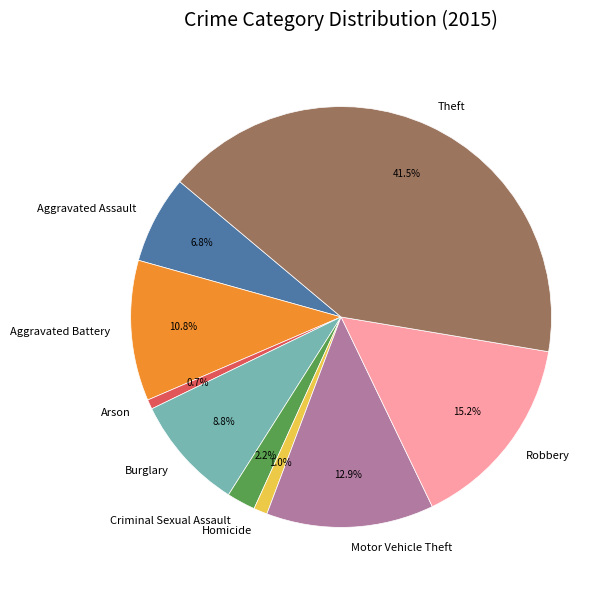

To the nearest percent, what is the difference between the Motor Vehicle Theft and Aggravated Assault slice percentages?

6%